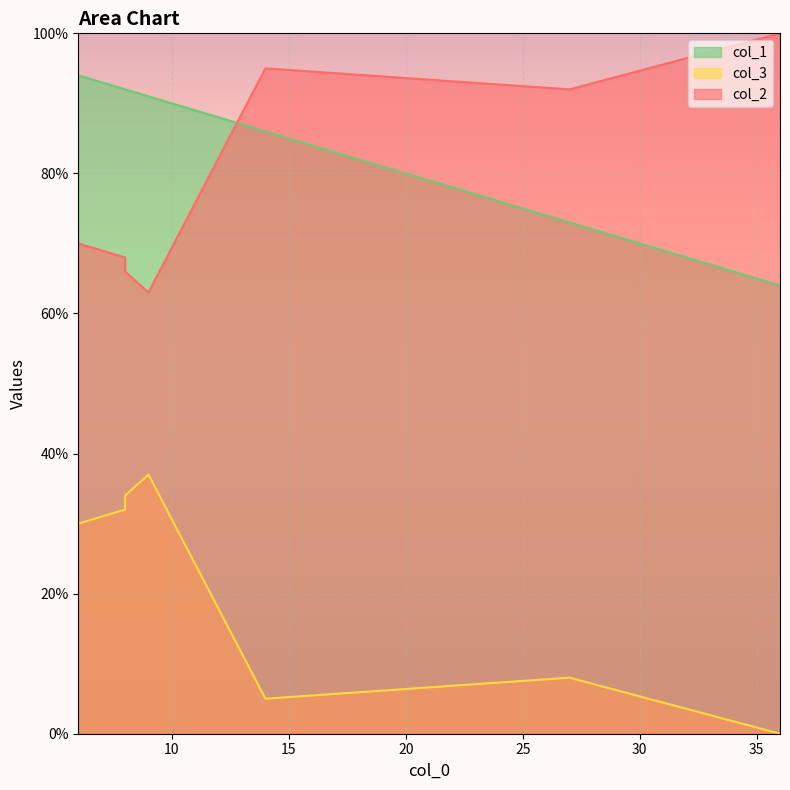

Where does the col_3 series first go above 30?

8